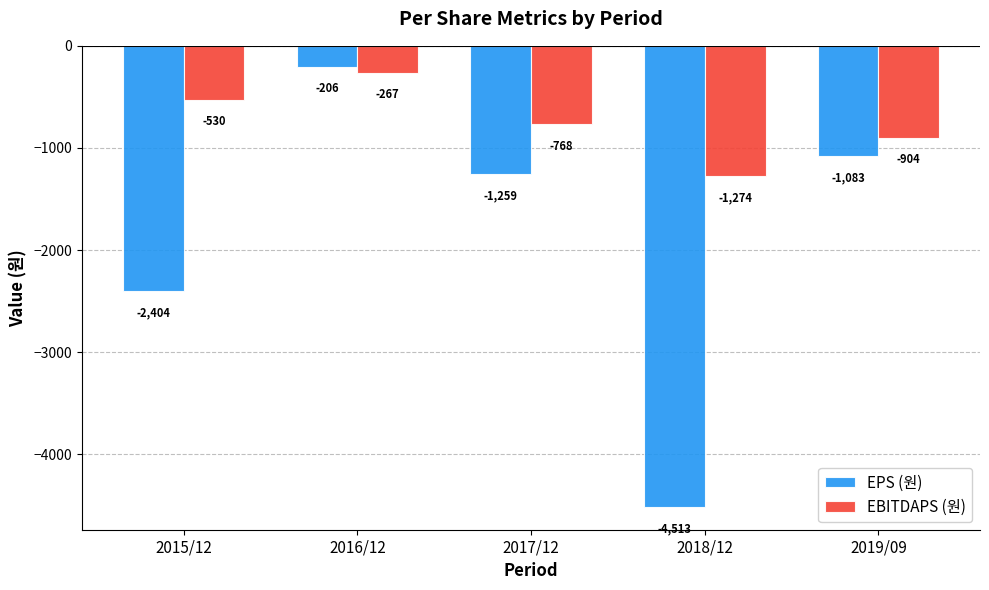

What is the label of the 5th bar from the left?

2019/09